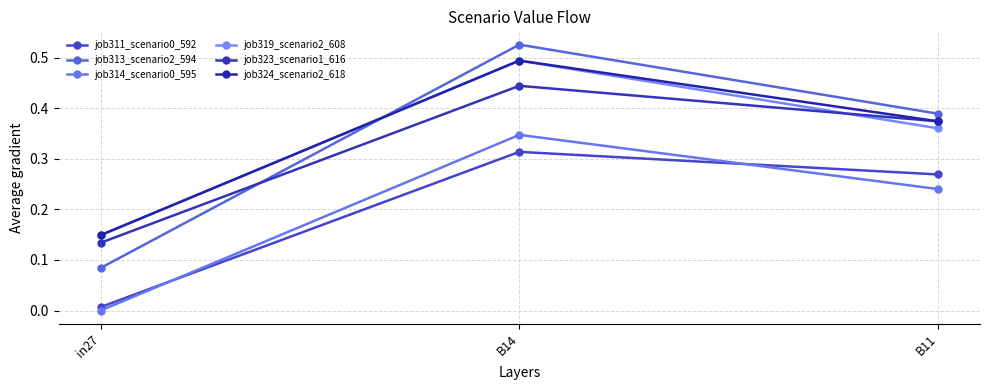

List the labels in order of job311_scenario0_592 value, smallest first.

in27, B11, B14